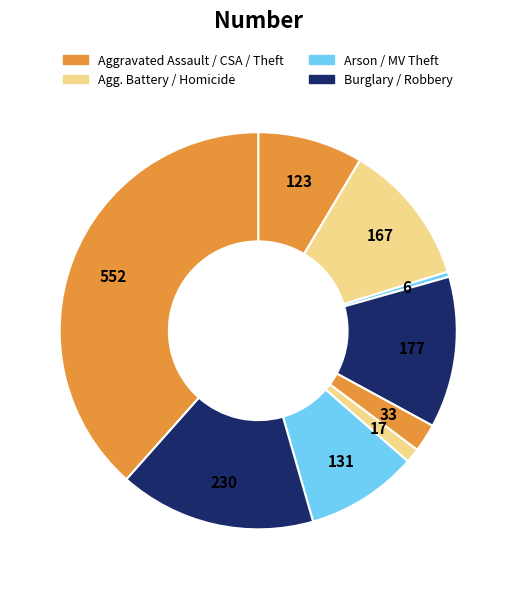

How many segments does this pie chart have?

9